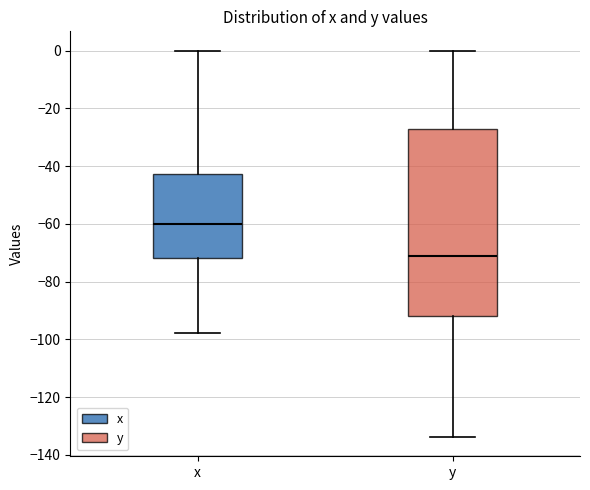

Where is the upper edge of the box for y on the y-axis? The values are not printed on the chart, so give them approximately, as read against the axis.

-28